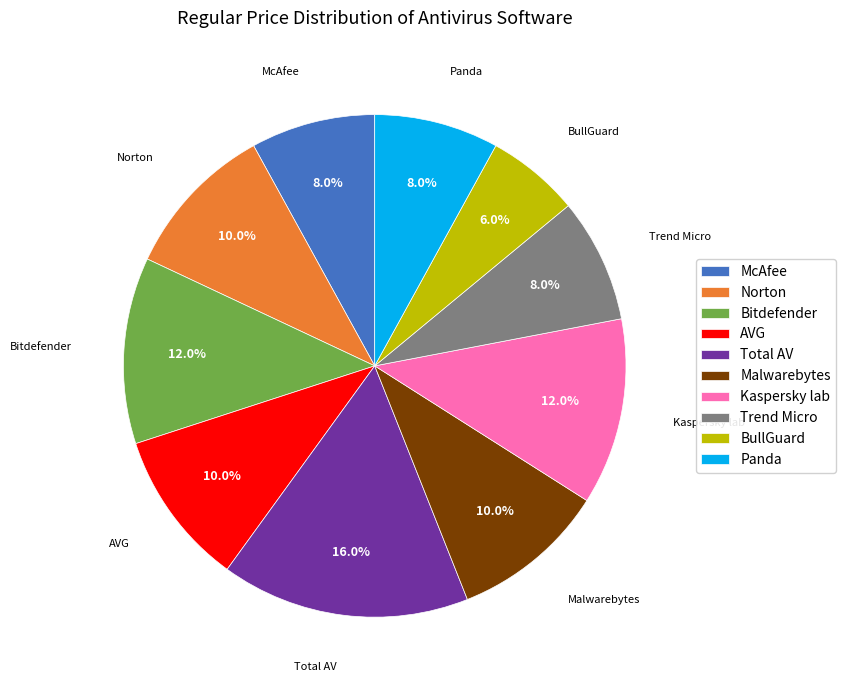

Is the sum of BullGuard and Trend Micro greater than half?

No